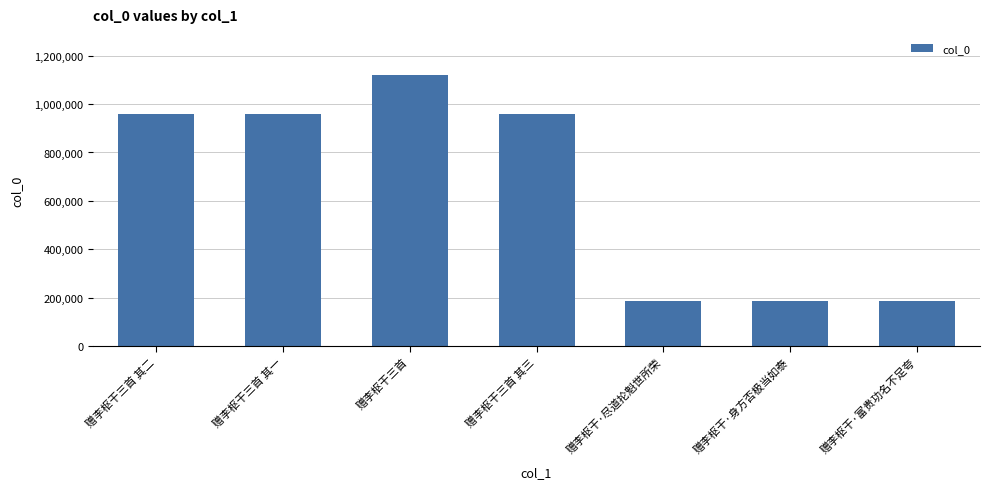

At which label is the value closest to 654724?

赠李枢干三首 其三